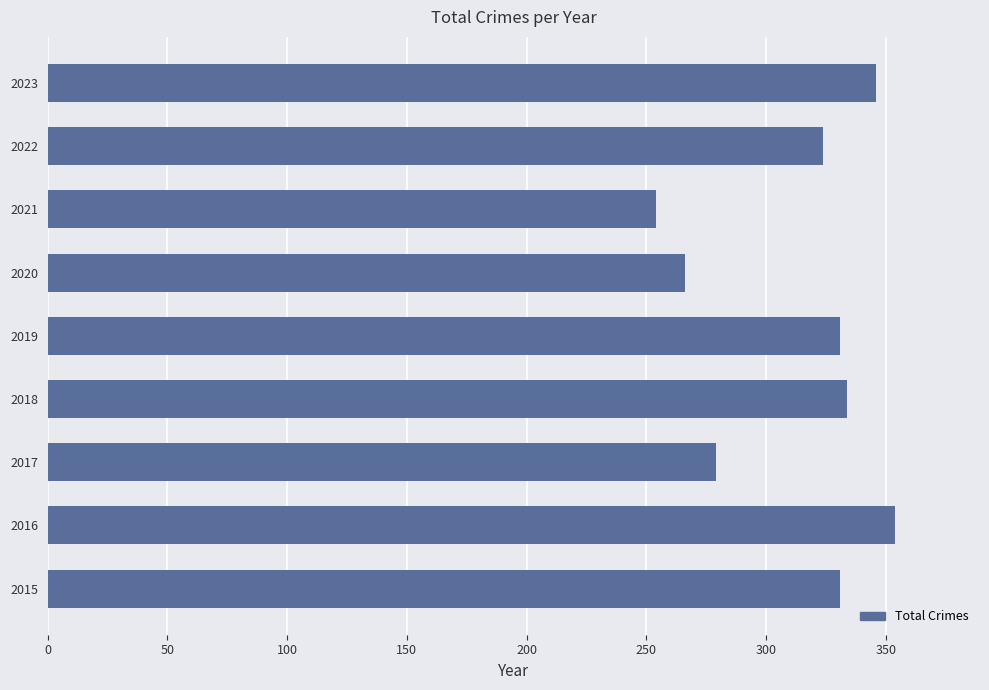

Reading bottom to top, list all the values displayed in this chart.

2015=331	2016=354	2017=279	2018=334	2019=331	2020=266	2021=254	2022=324	2023=346